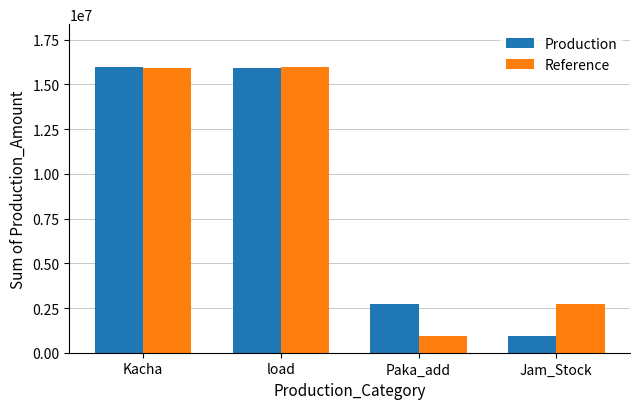

What is the label of the 3rd bar from the right?

load